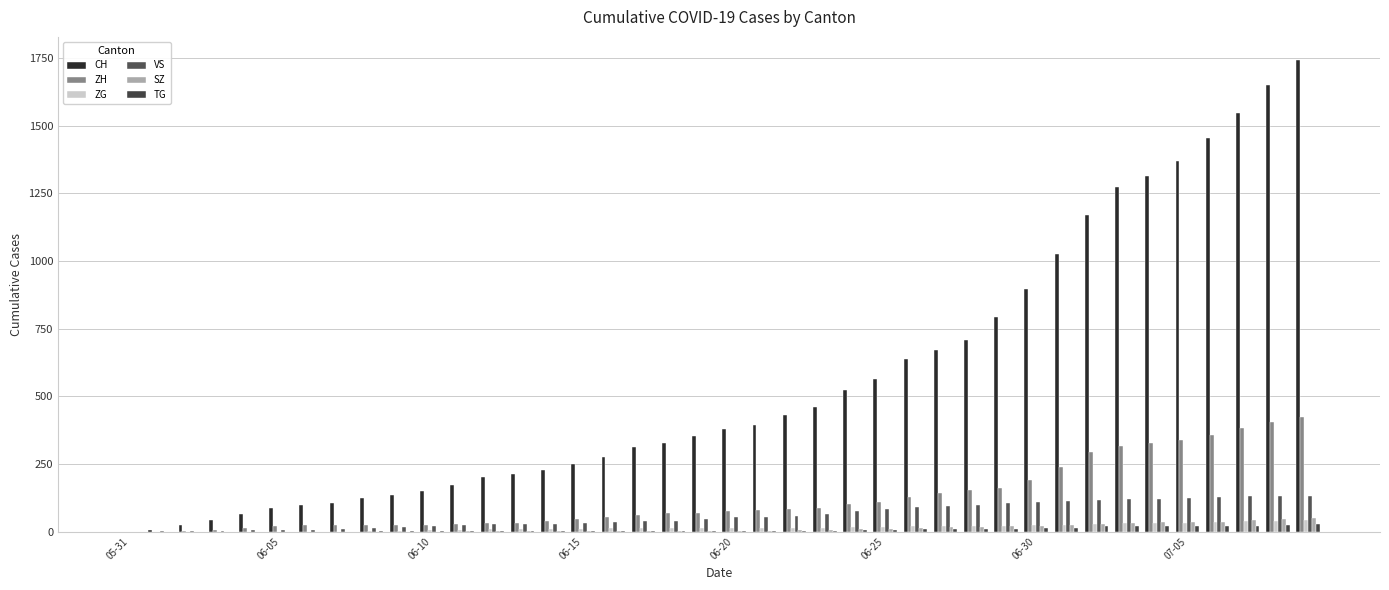

How many series are shown in this chart?

6